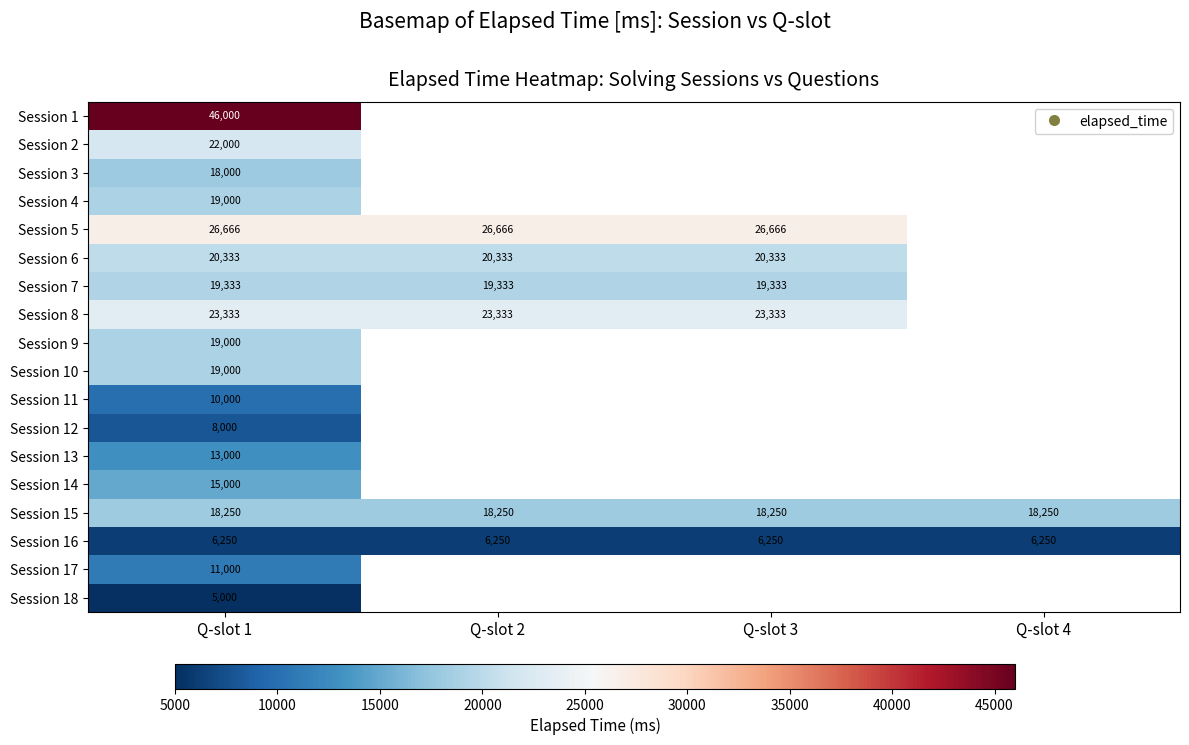

The Session 11 series shows 5645 at Q-slot 1. True or false?

False